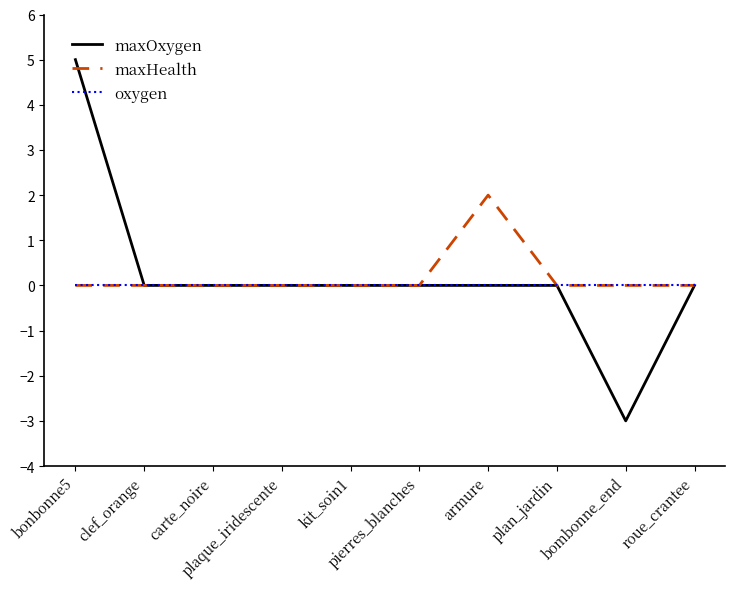

Rank the series by their maximum value, from lowest to highest.

oxygen, maxHealth, maxOxygen